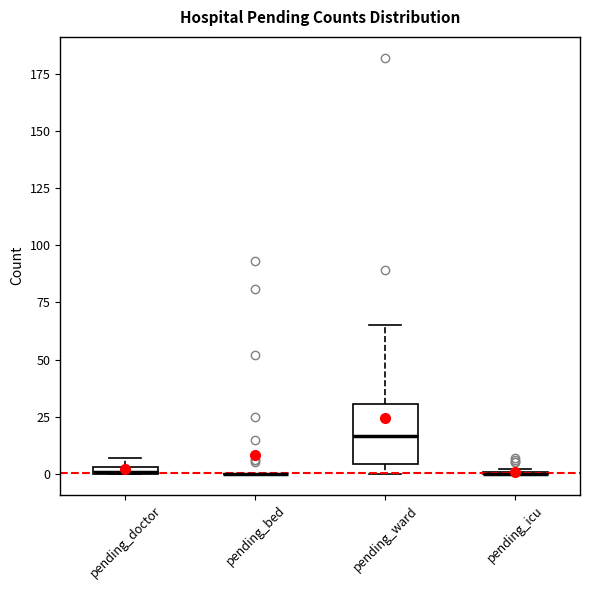

Where is the lower edge of the box for pending_doctor on the y-axis? The values are not printed on the chart, so give them approximately, as read against the axis.

0